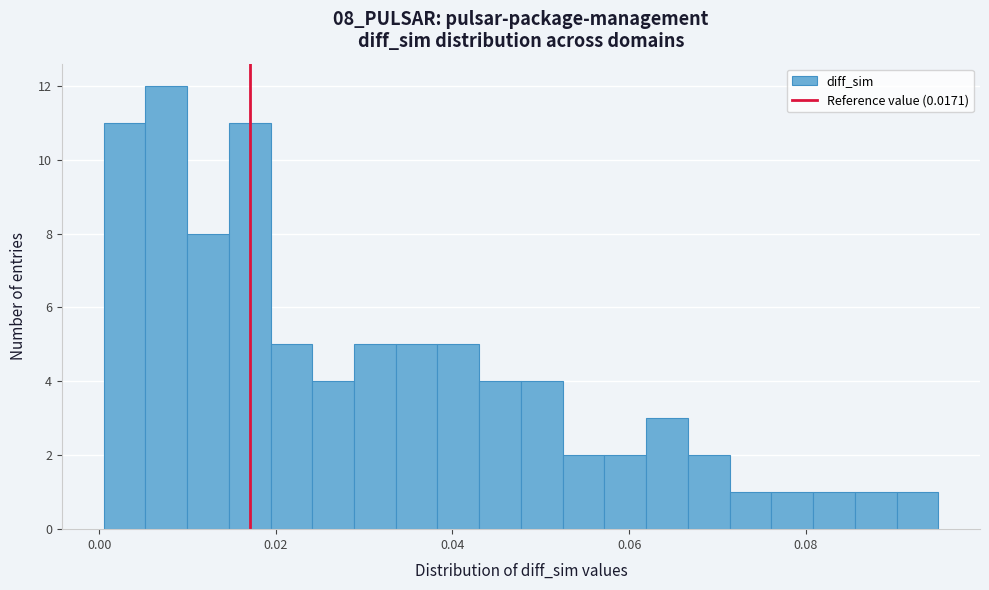

Around what value on the x-axis is the tallest bar? Give the approximate position of its centre, as read against the axis.

0.008